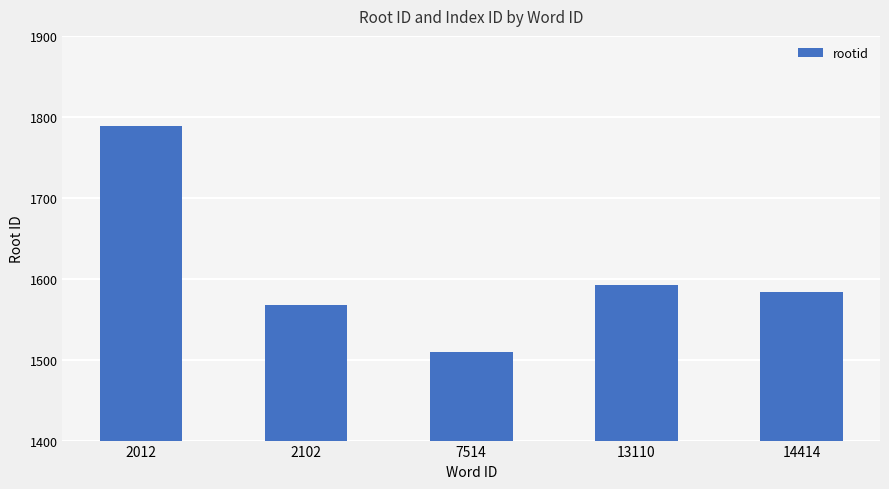

Reading left to right, transcribe all the data shown in this chart.

2012=1789	2102=1568	7514=1509	13110=1592	14414=1583